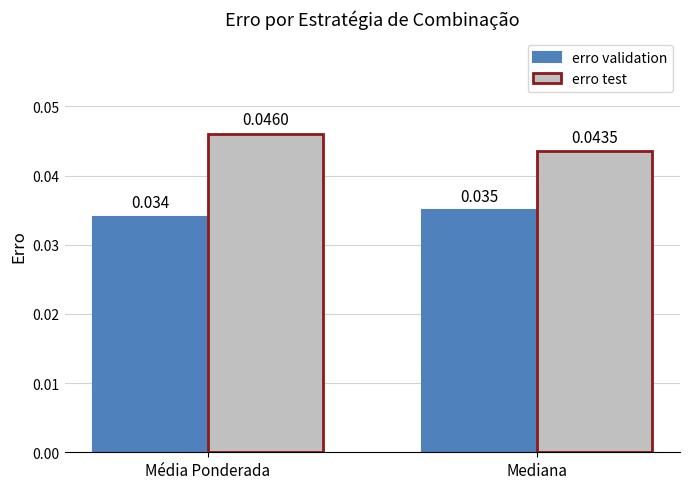

At how many categories does at least one series exceed 0?

2